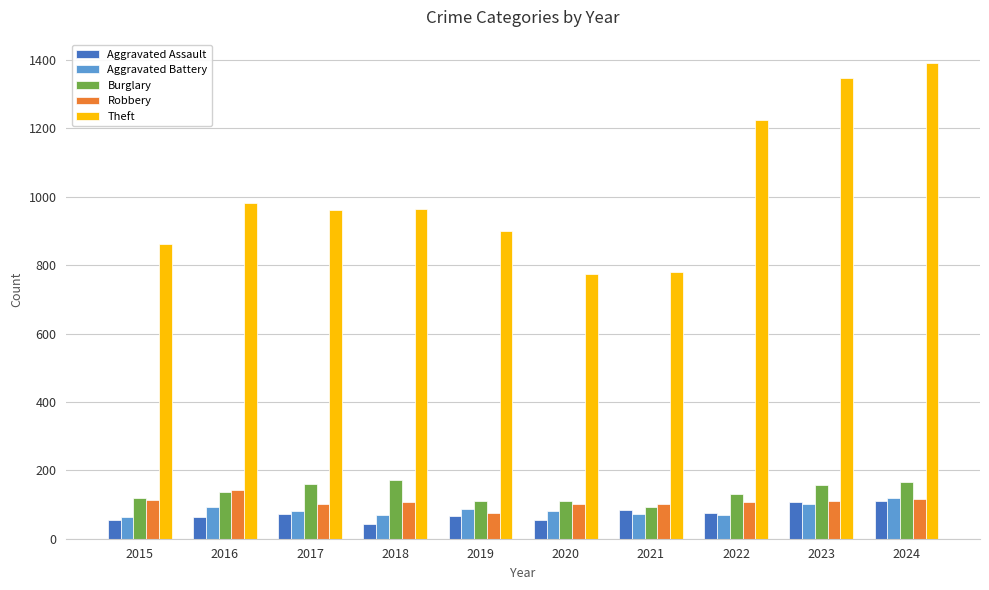

What is the difference between the Theft values at 2020 and 2021?

6